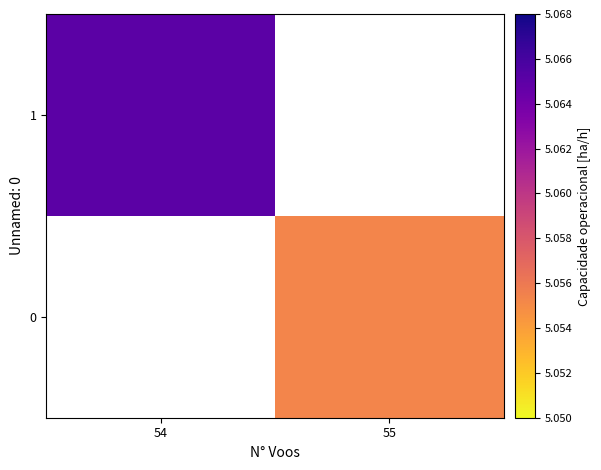

At 55, list the series in order from largest to smallest.

0, 1